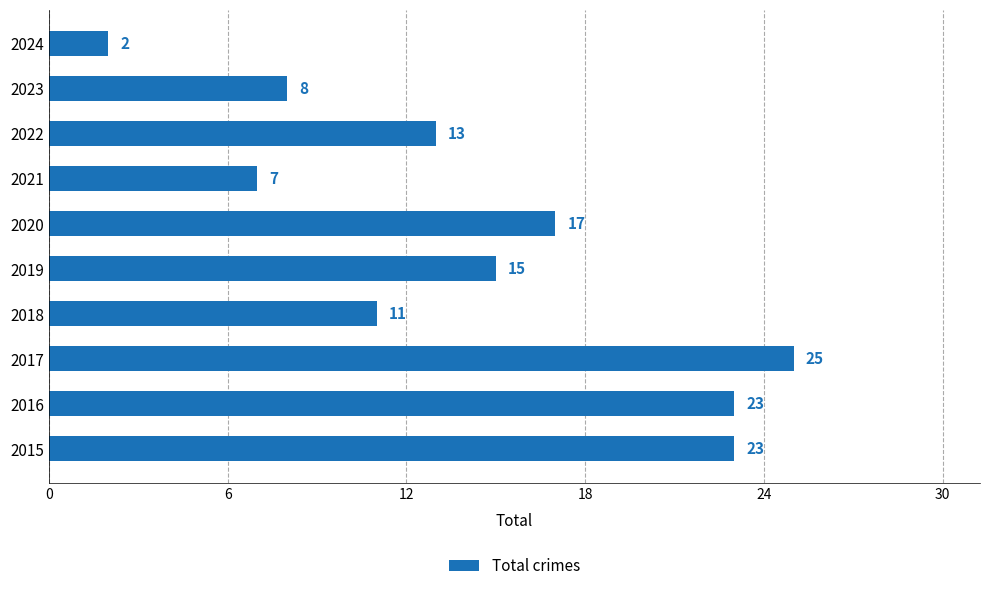

What is the smallest value displayed?

2